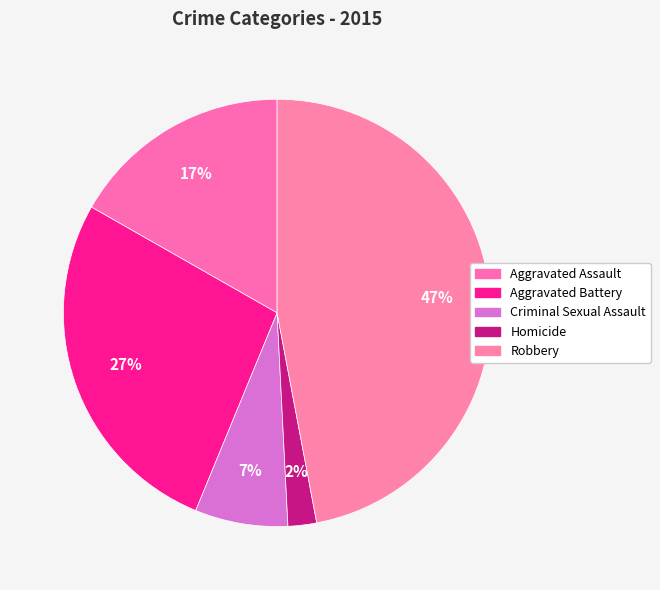

To the nearest percent, what is the combined percentage of Homicide and Aggravated Battery?

29%